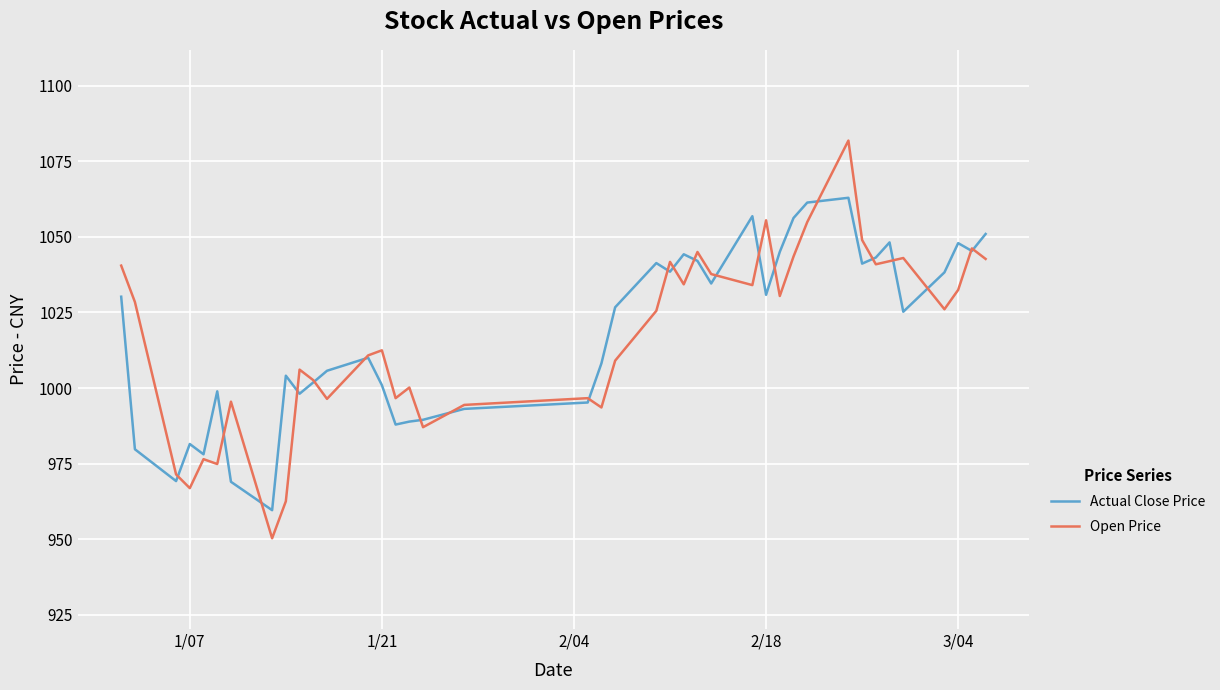

After their last crossing, which series has the higher values: Open Price or Actual Close Price?

Actual Close Price